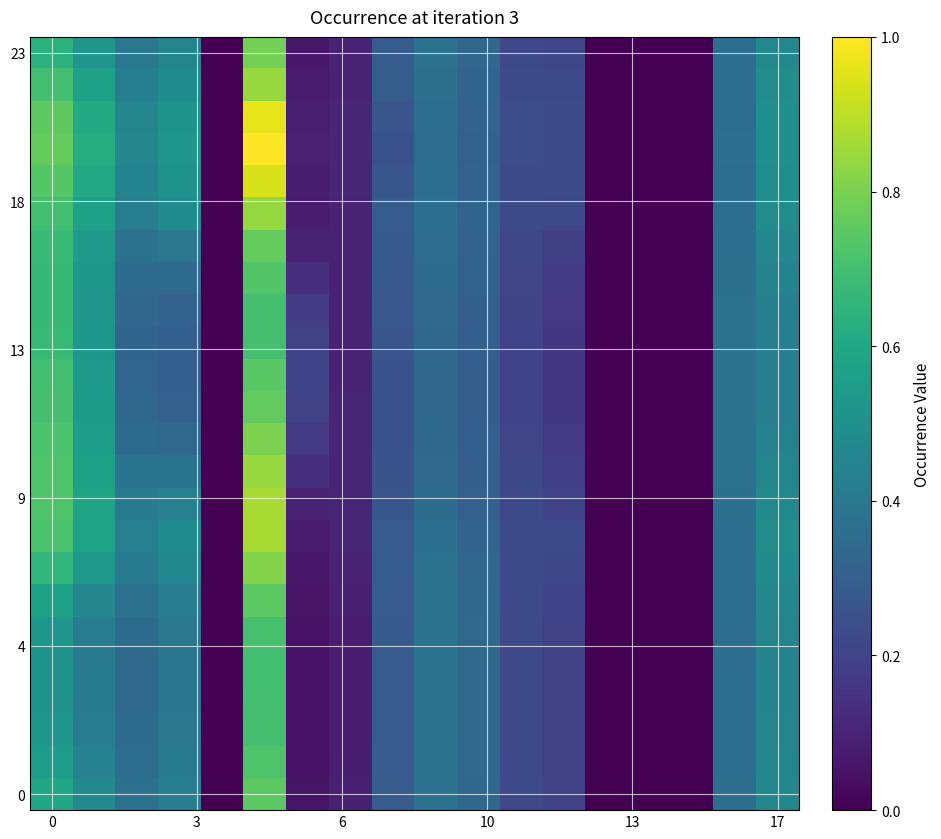

At how many categories does at least one series exceed 0?

14